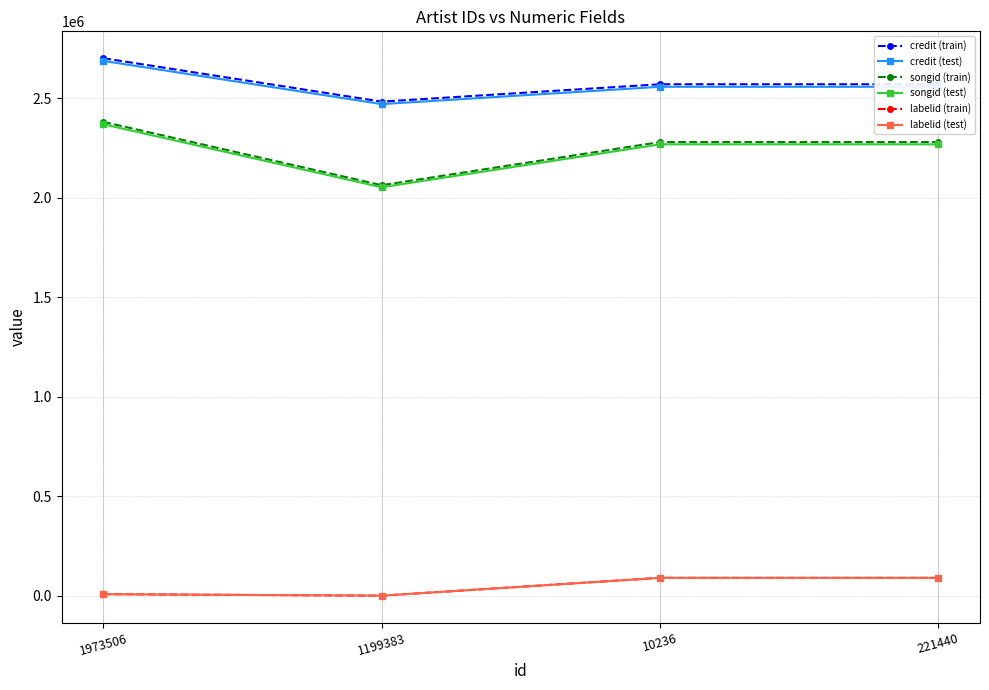

Which series has the widest spread of values?

songid (train)